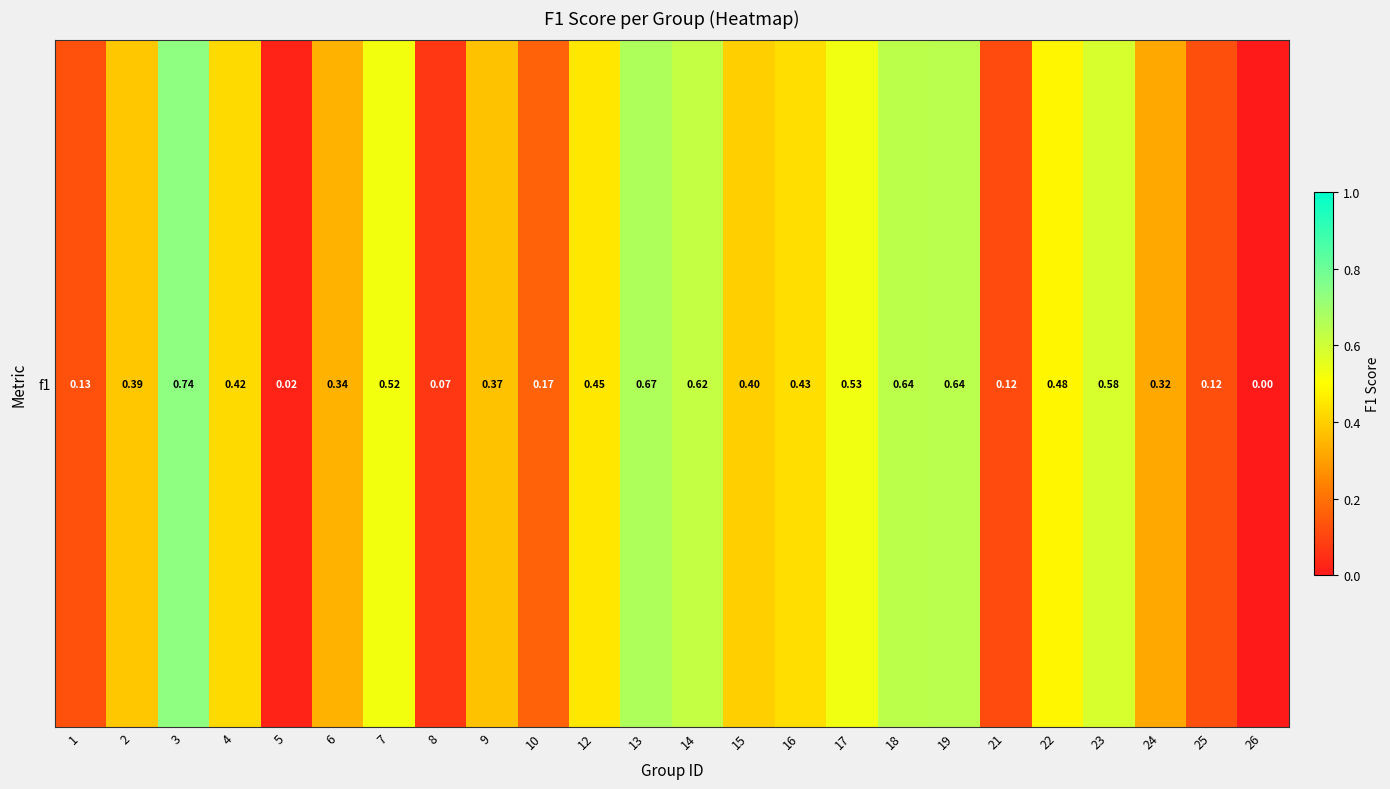

What is the difference between the values at 10 and 2?

0.2